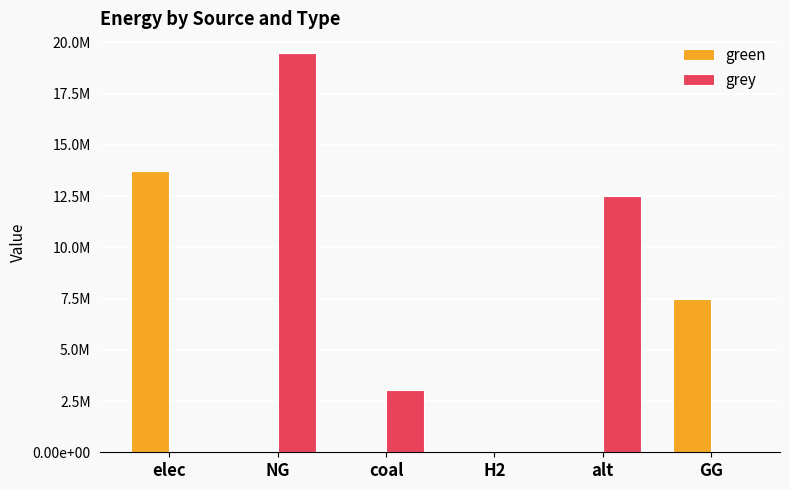

Reading left to right, what are all the values shown in this chart?

green: 13704313.3	0.0	0.0	0.0	0.0	7500000.0
grey: 0.0	19465591.8	3055237.8	0.0	12519155.7	0.0